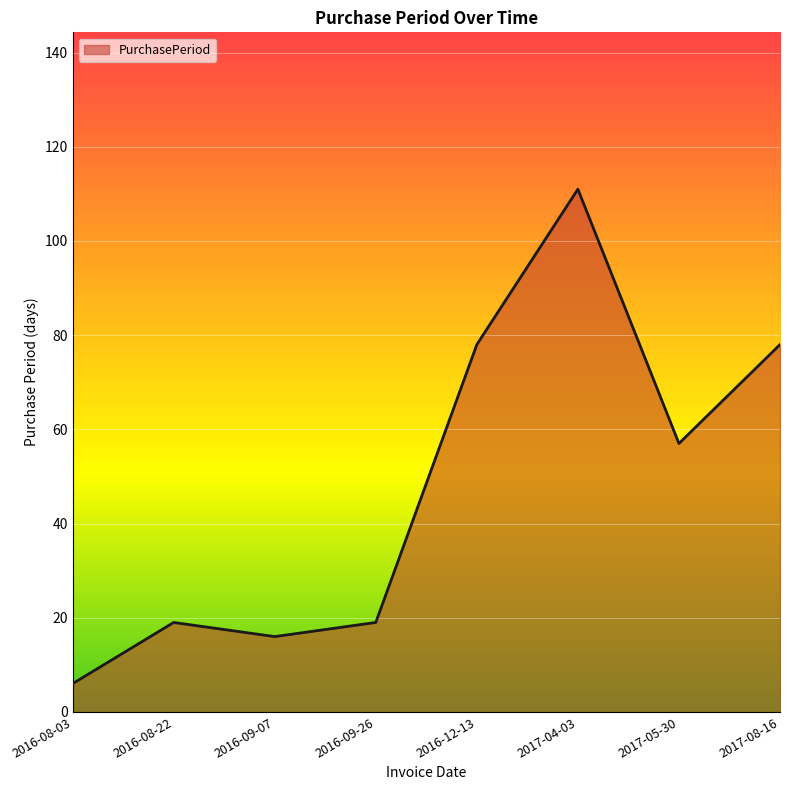

What is the ratio of the value at 2017-05-30 to the value at 2016-09-07?

3.6